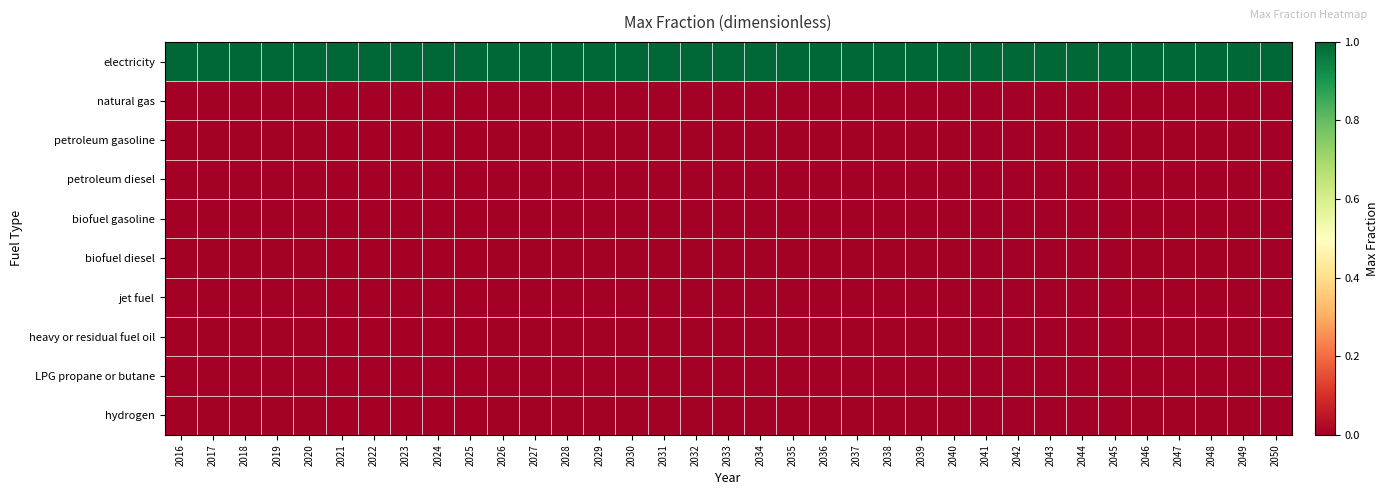

Rank the series at 2033 from highest to lowest value.

electricity, natural gas, petroleum gasoline, petroleum diesel, biofuel gasoline, biofuel diesel, jet fuel, heavy or residual fuel oil, LPG propane or butane, hydrogen